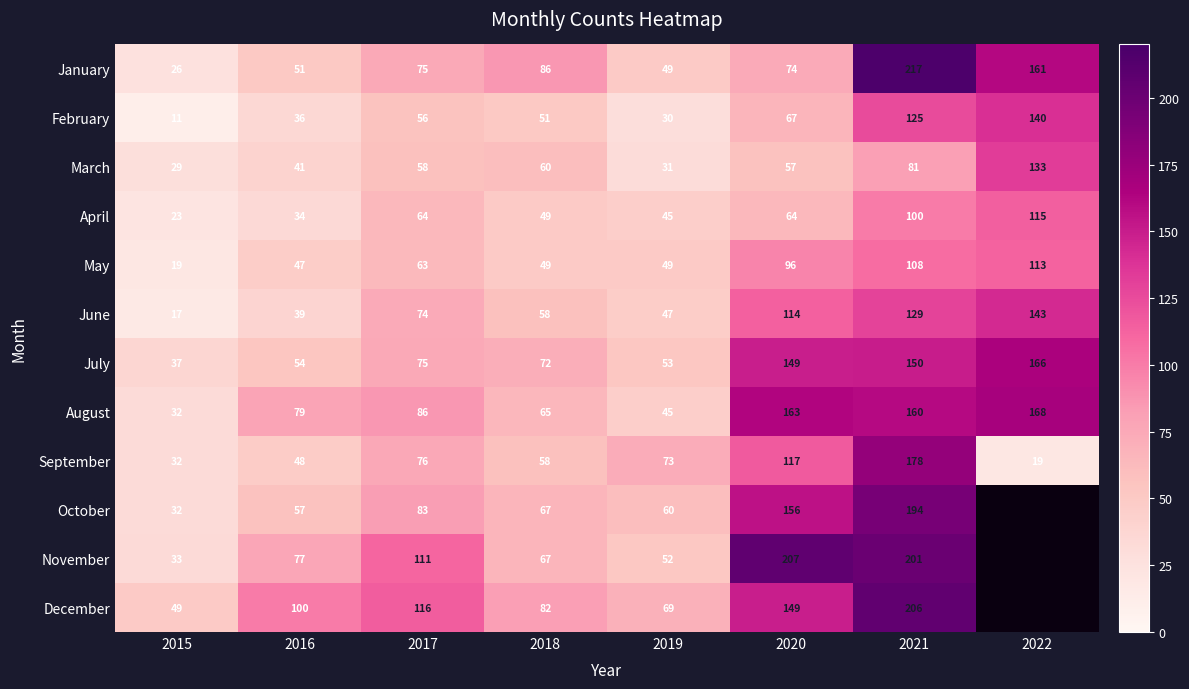

Which category has the highest value in the July series?

2022